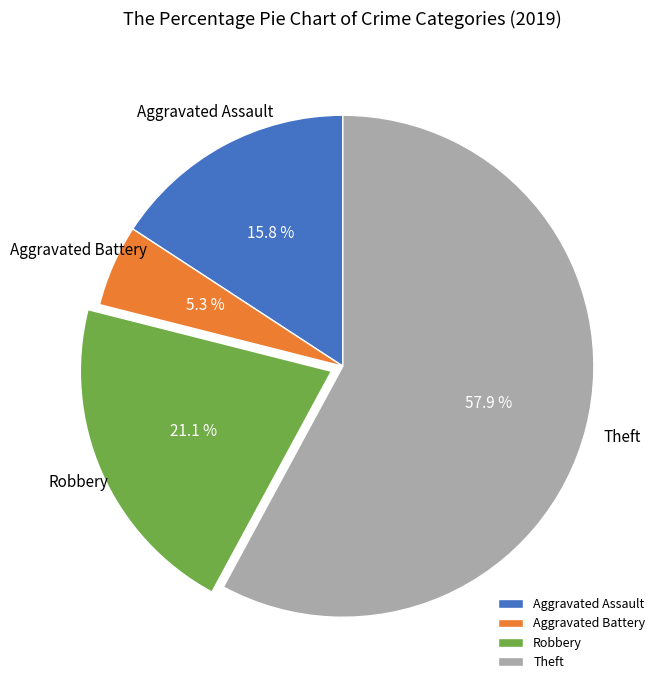

How many slices are in this pie chart?

4